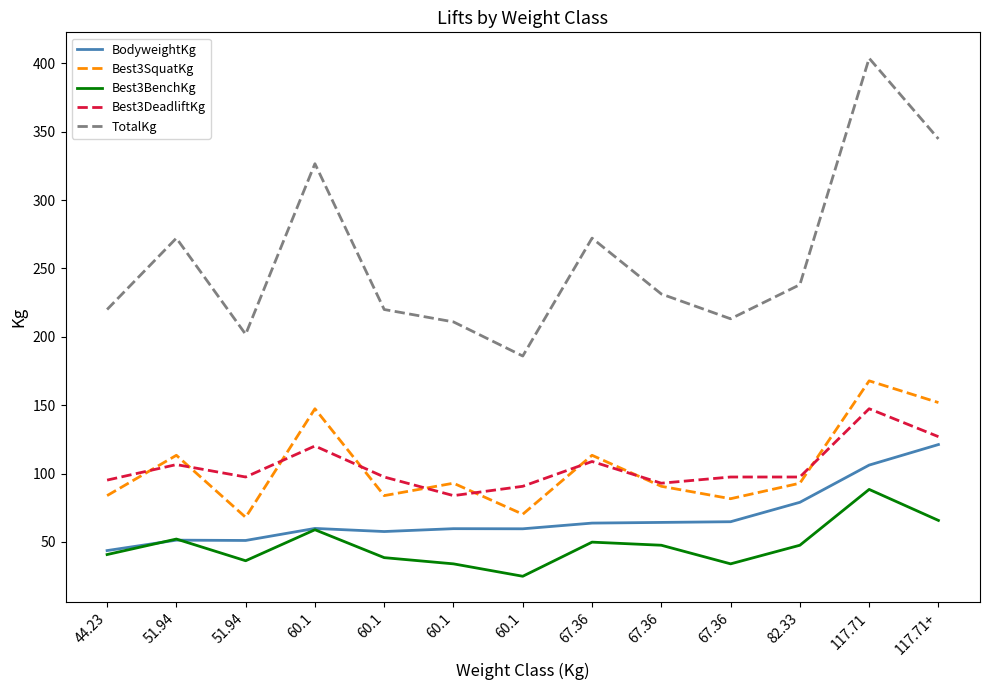

What value does the TotalKg series have at 60.1?

326.6